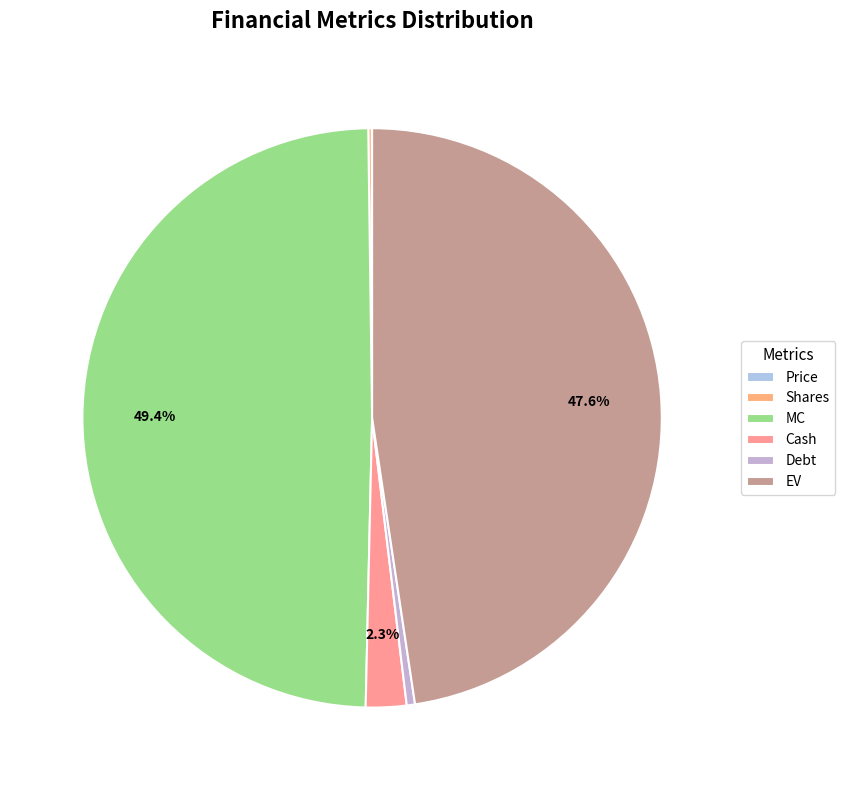

What is the ratio of the value at Cash to the value at Shares?

11.5